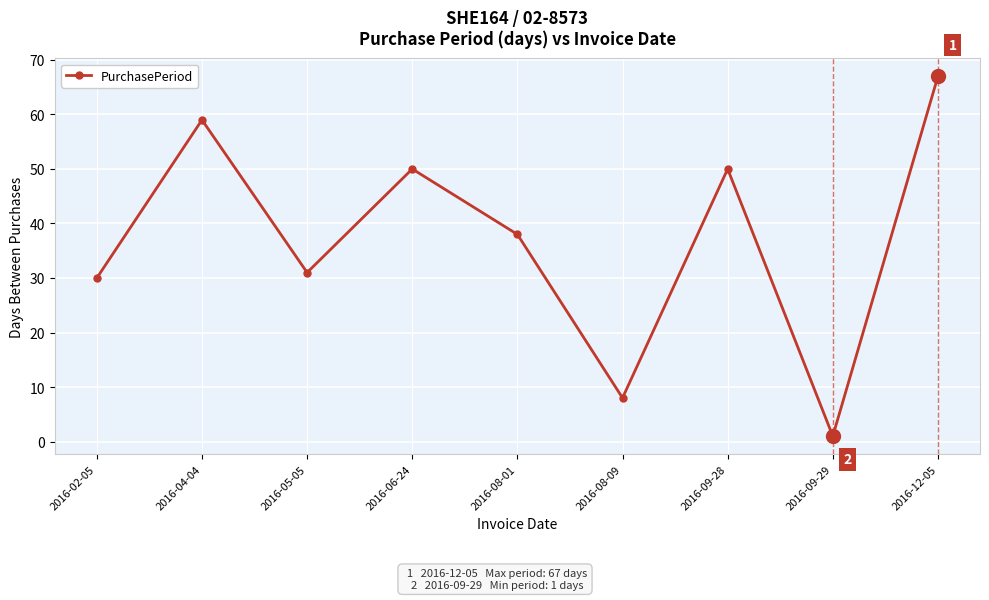

Approximately how many times larger is the value at 2016-02-05 compared to 2016-06-24?

0.6